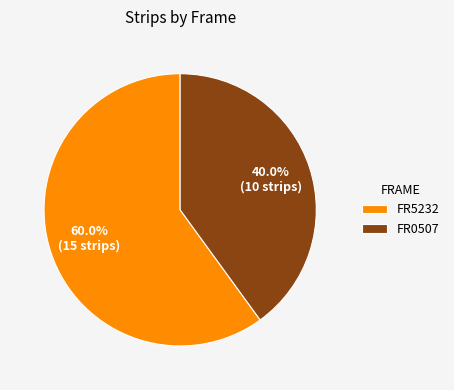

What percentage do FR0507 and FR5232 together represent?

100.0%